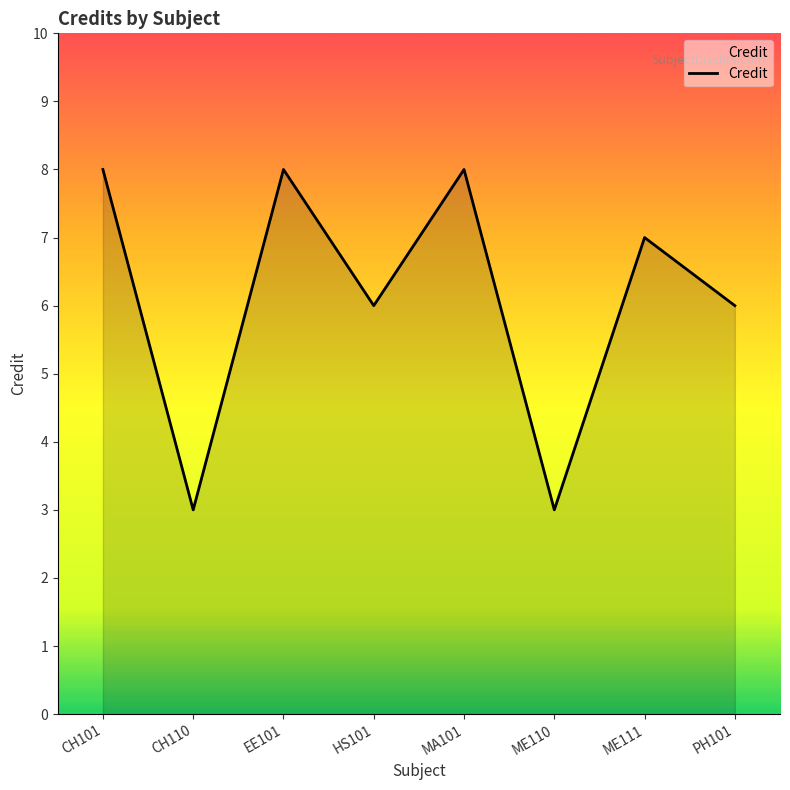

Which has a higher value, CH101 or PH101?

CH101